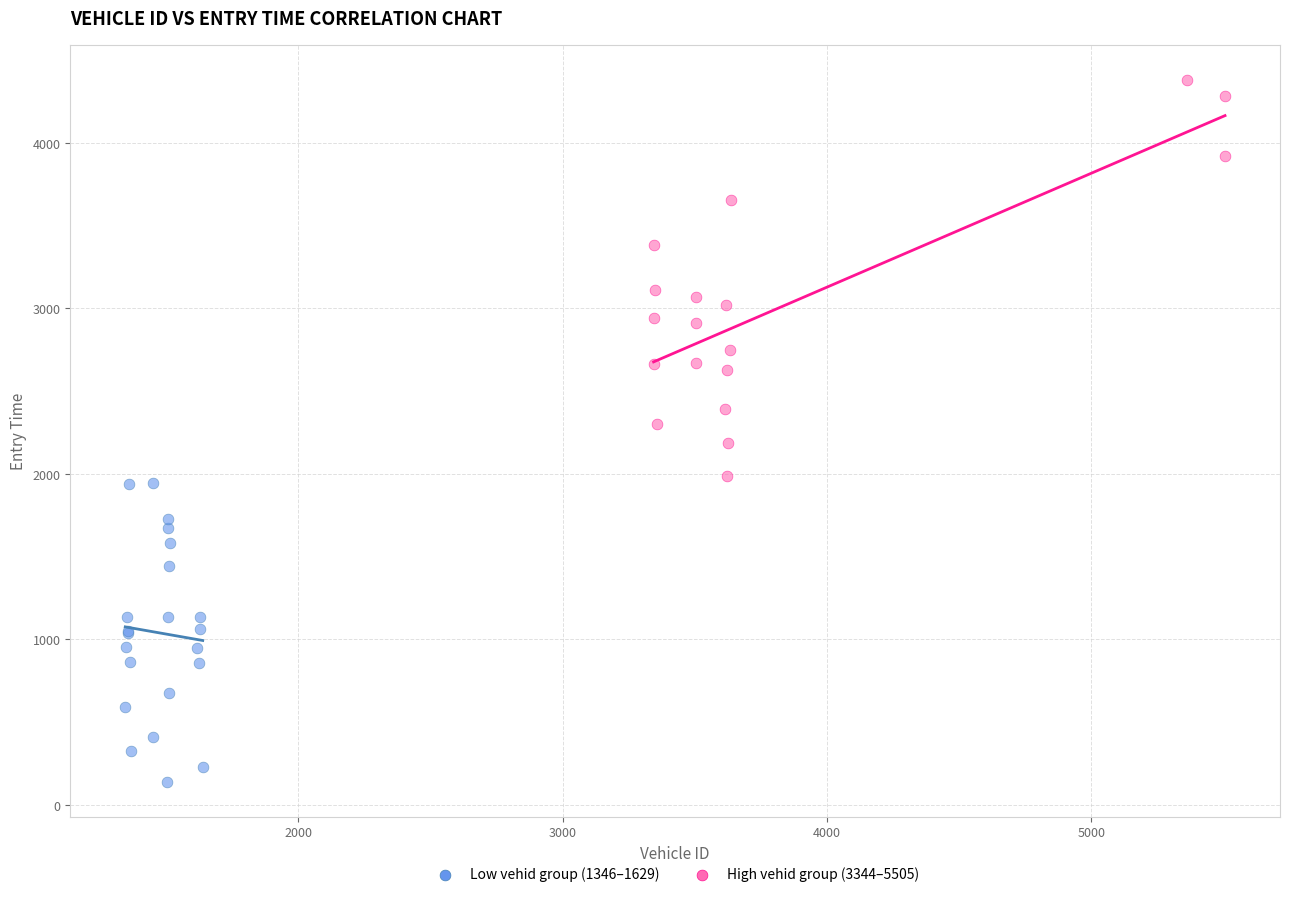

Which series contains the lowest Y value?

Low vehid group (1346–1629)